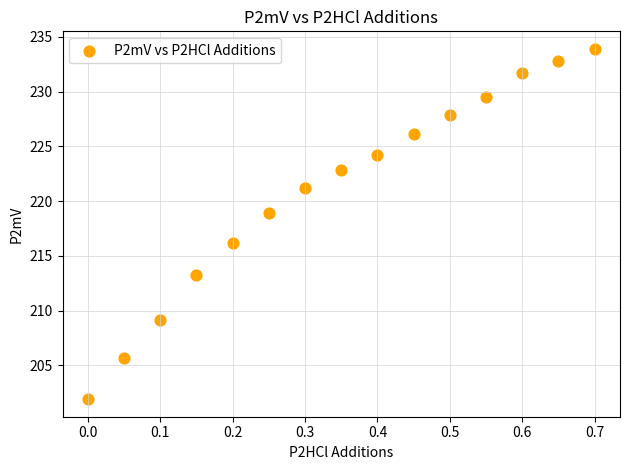

What Y value in the scatter plot is closest to 217?

216.2